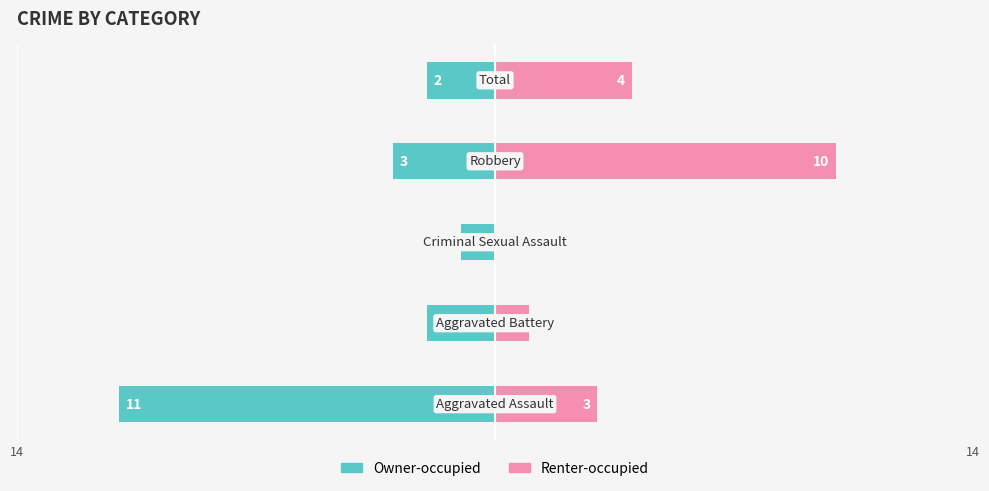

Which series has the largest range (max minus min)?

Owner-occupied